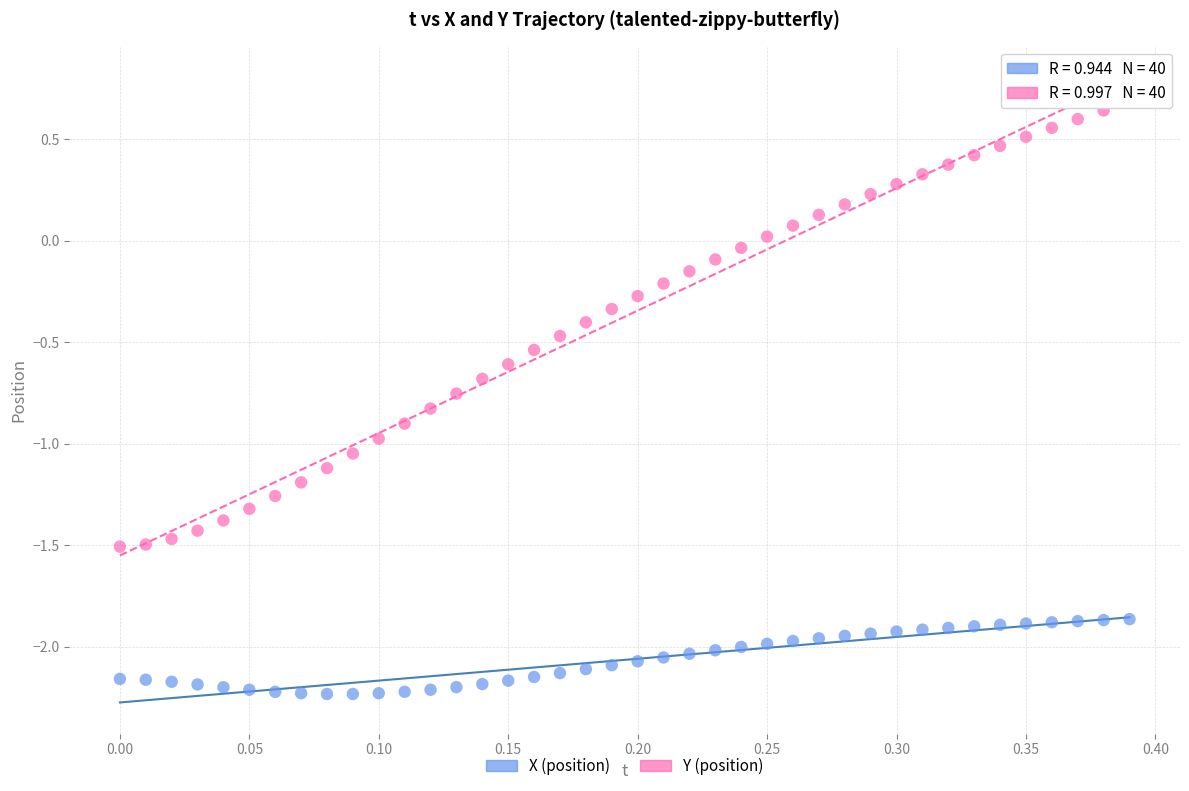

Which series has the widest spread of Y values?

Y (position)